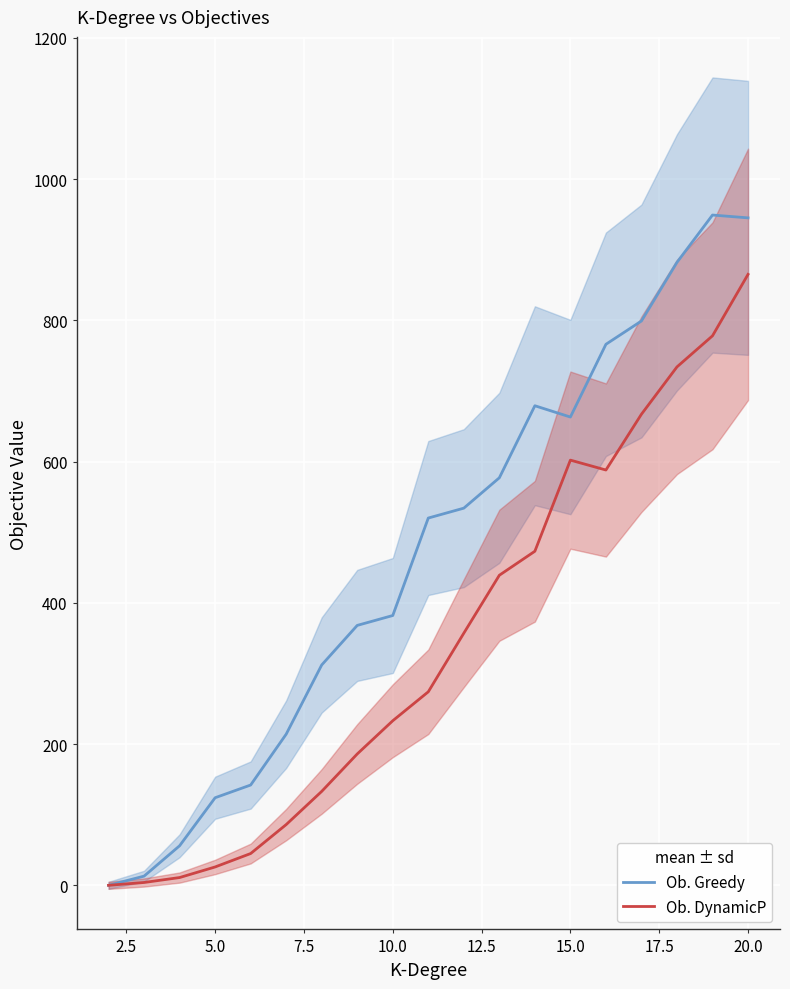

Reading left to right, transcribe all the data shown in this chart.

Ob. Greedy line: 0	13	56	124	142	214	312	368	382	520	534	577	679	663	766	799	882	949	945
Ob. DynamicP line: 0	4	11	26	45	86	133	186	233	274	357	439	473	602	588	667	734	778	865